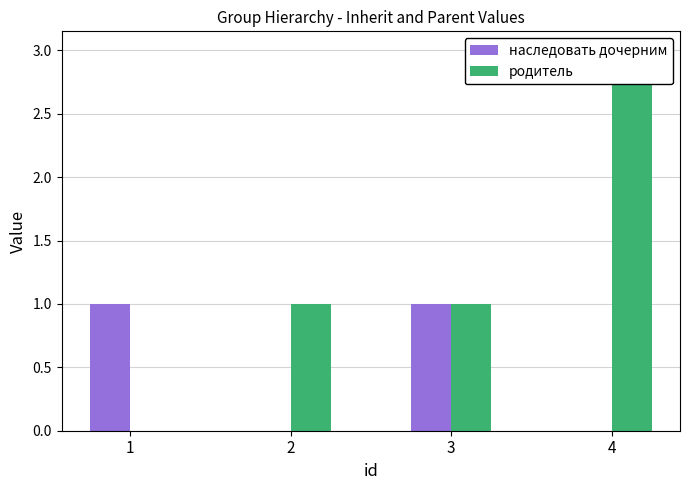

Rank the series at 1 from lowest to highest value.

родитель, наследовать дочерним